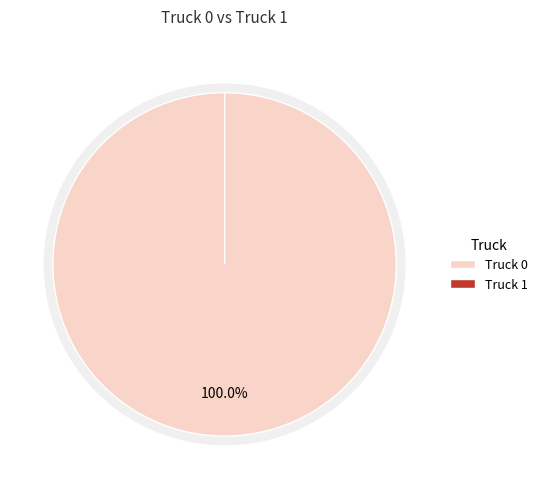

Count the number of slices in the pie.

2